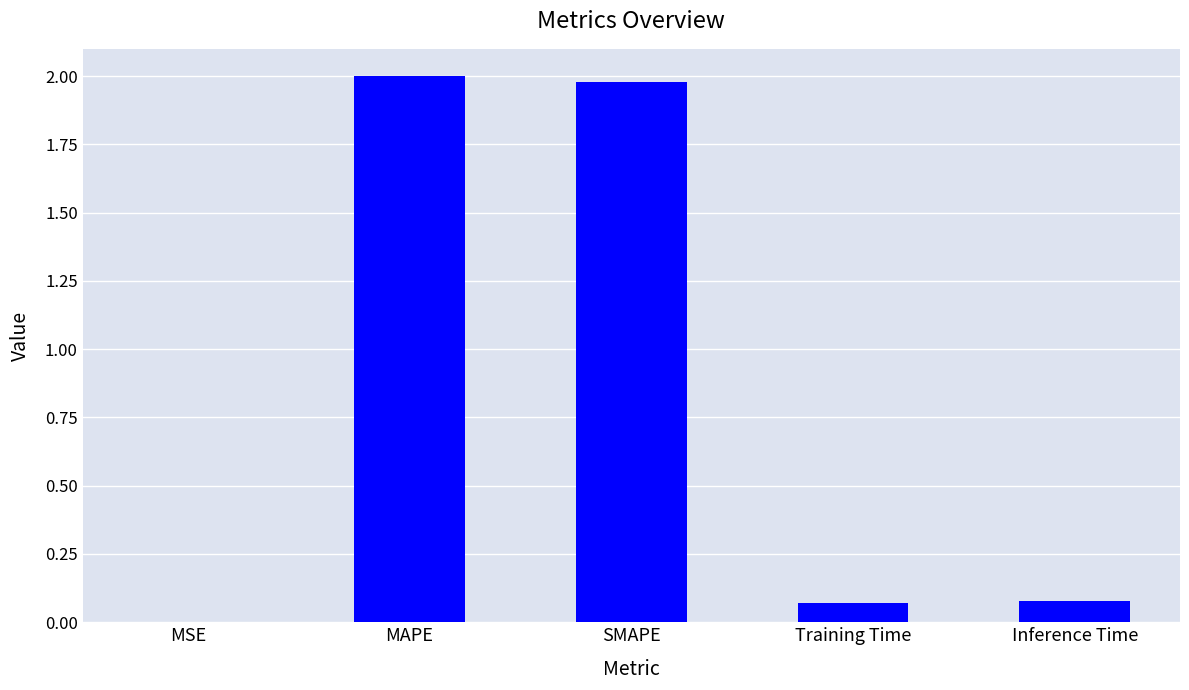

The value at MSE is 0.0. True or false?

True